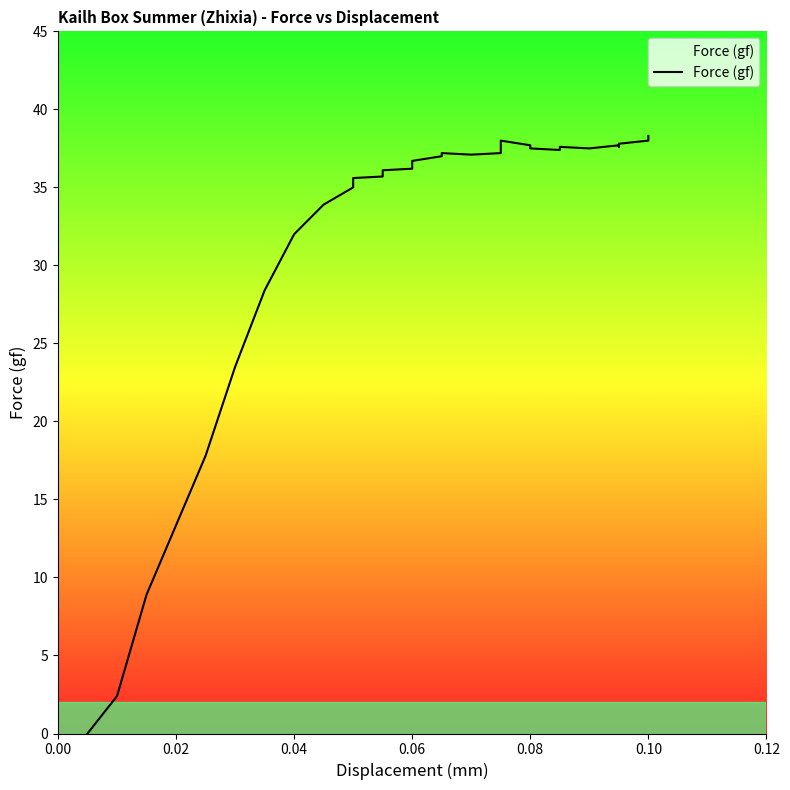

What is the difference between the second highest and second lowest values?

35.6